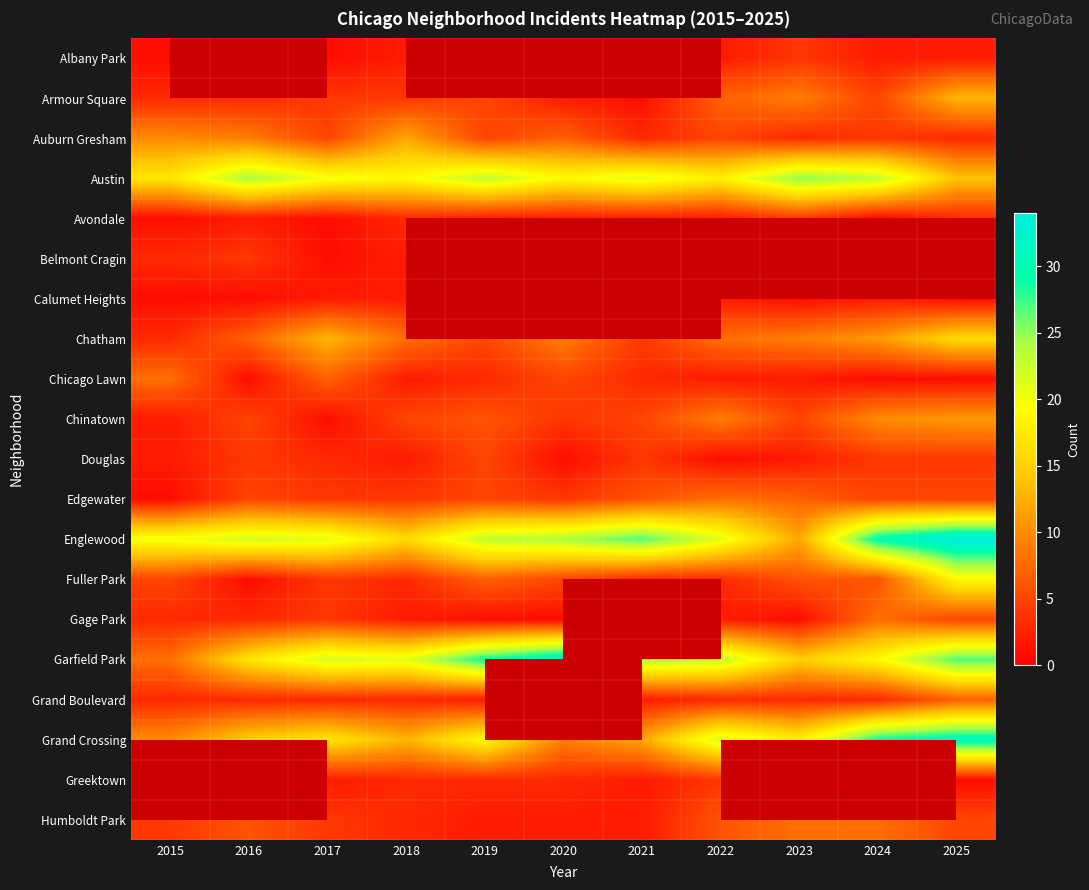

At which label is Albany Park closest to 2?

2018